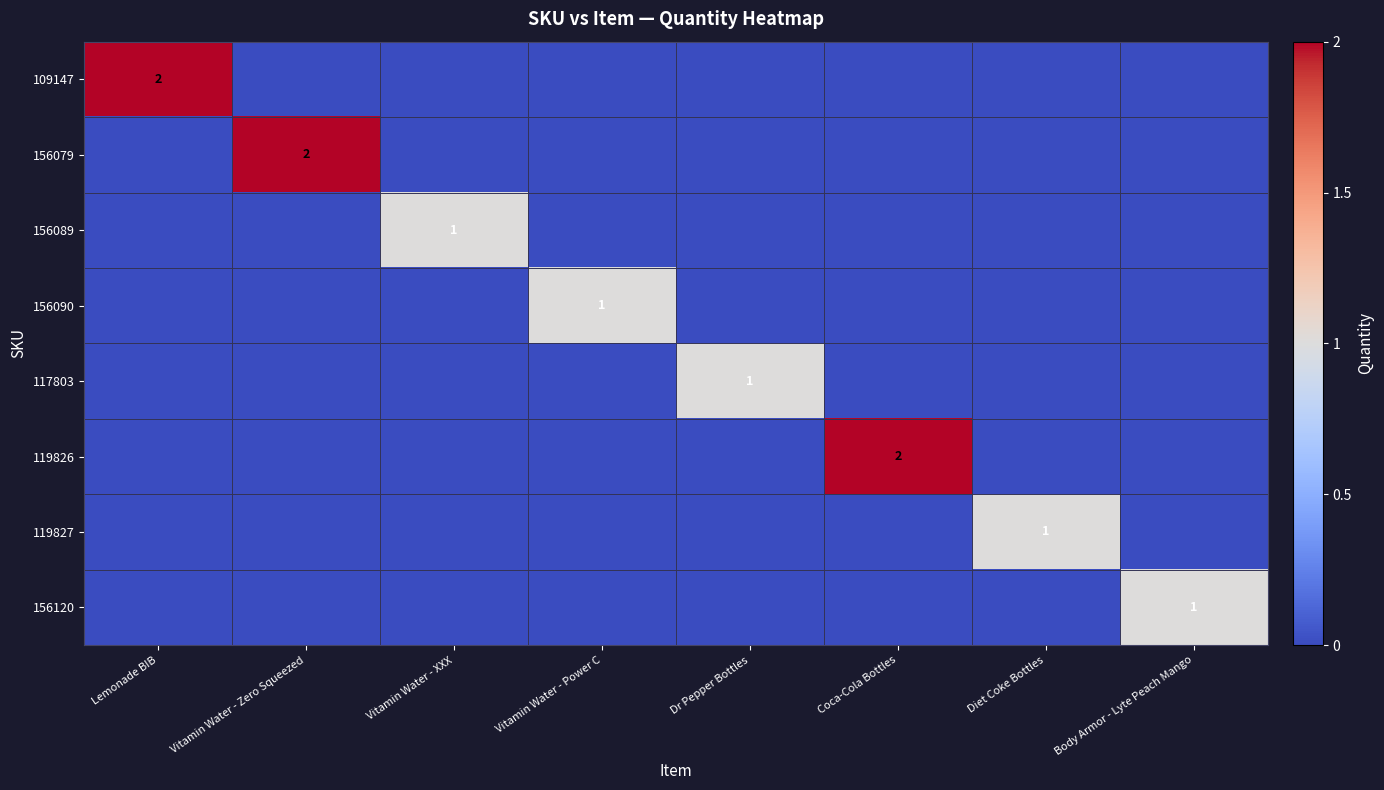

True or false: 156079 has a value of 2 at Vitamin Water - Zero Squeezed.

True